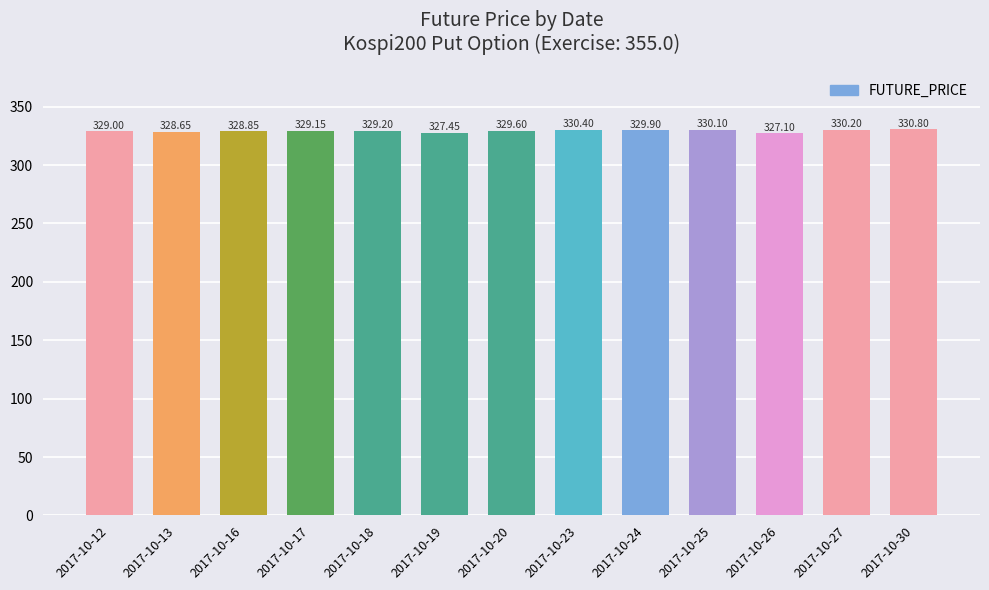

What is the smallest value displayed?

327.1